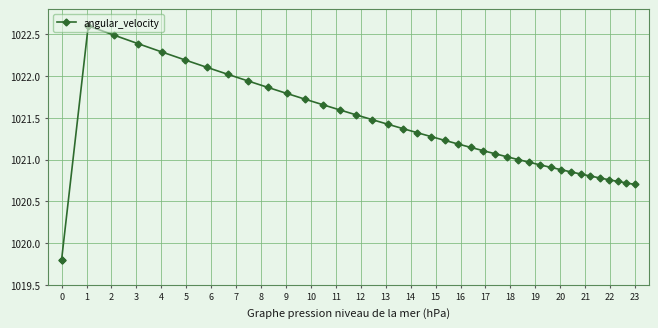

The value at 23 is 1020.7. True or false?

True